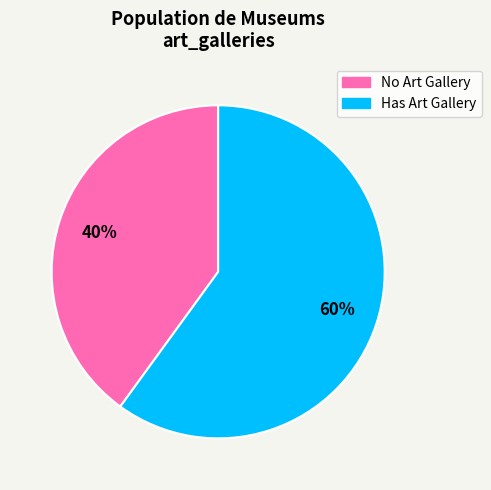

Does any single category account for the majority?

Yes